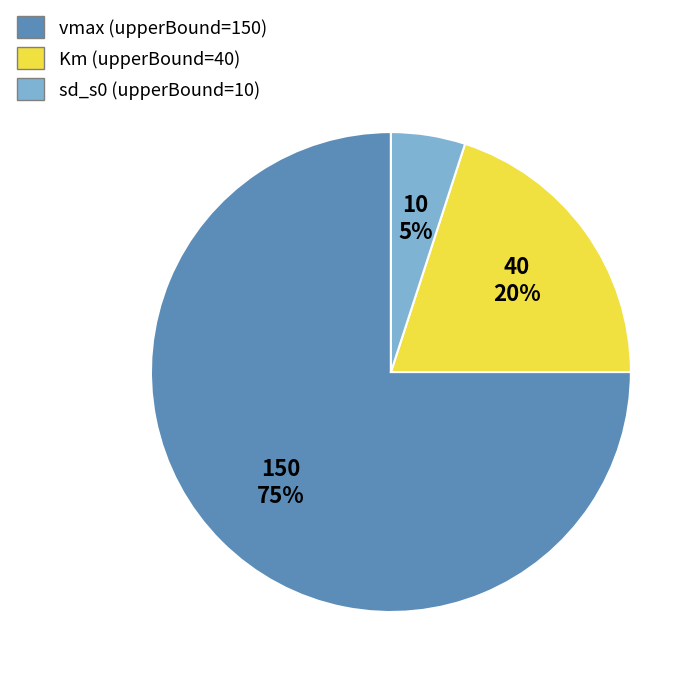

Which category has the biggest portion of the pie?

vmax